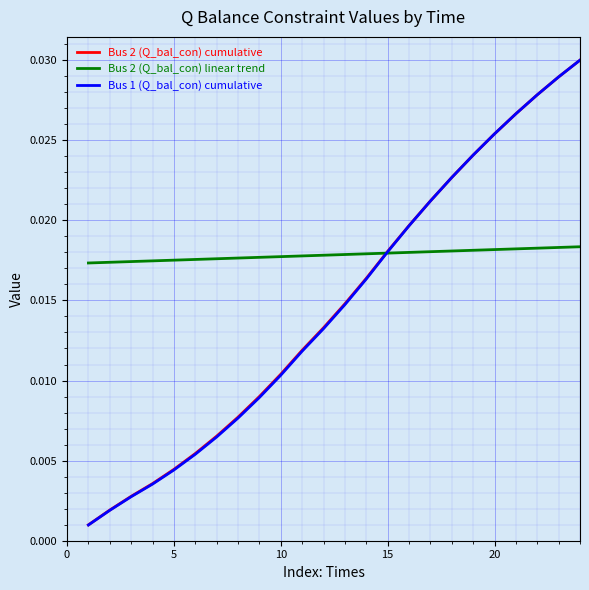

How many lines are shown in the chart?

3